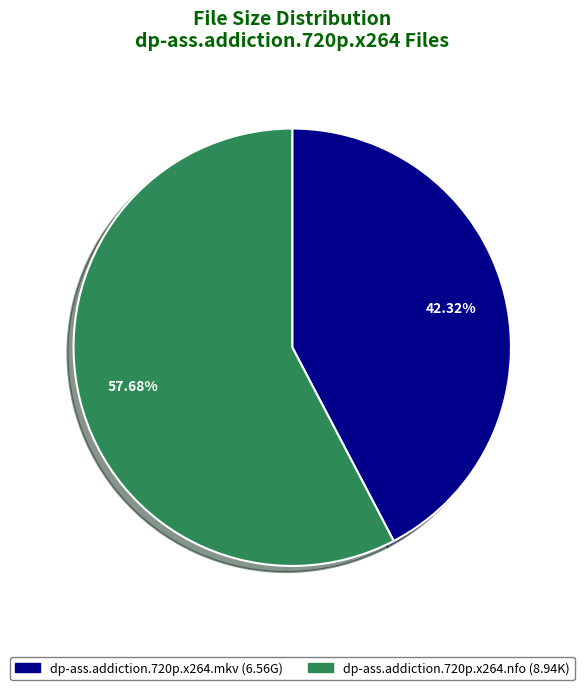

Does dp-ass.addiction.720p.x264.mkv account for over 50% of the chart?

No